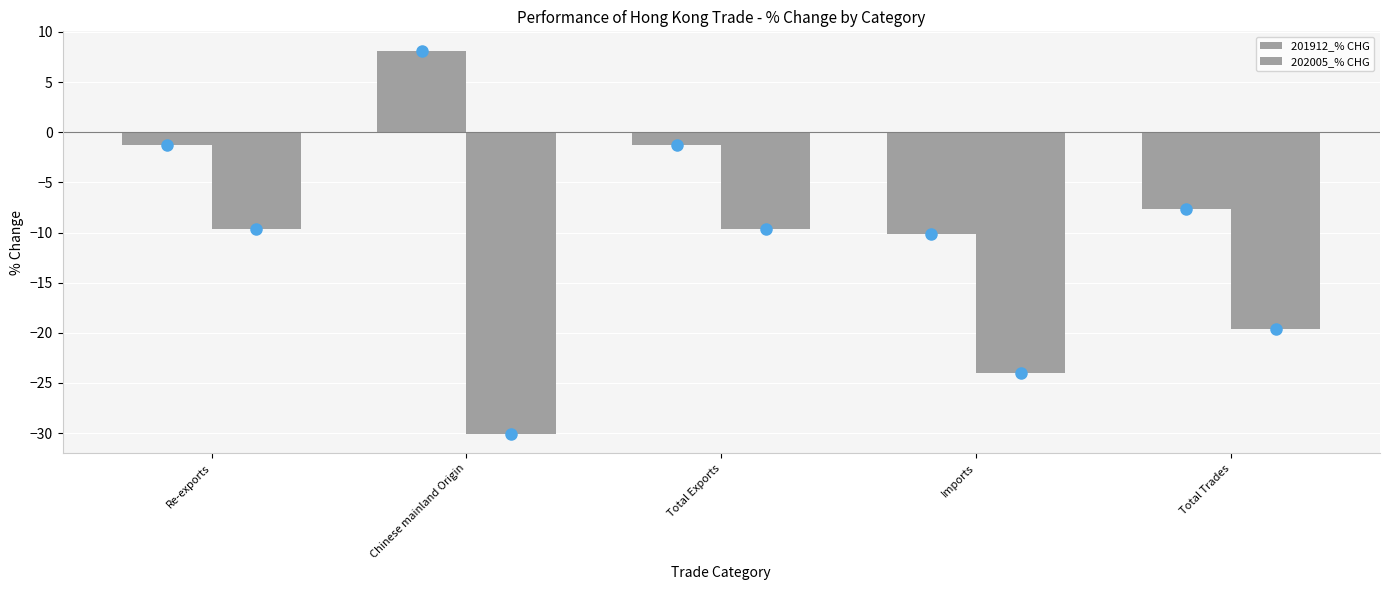

How many values in 201912_% CHG are above zero?

1